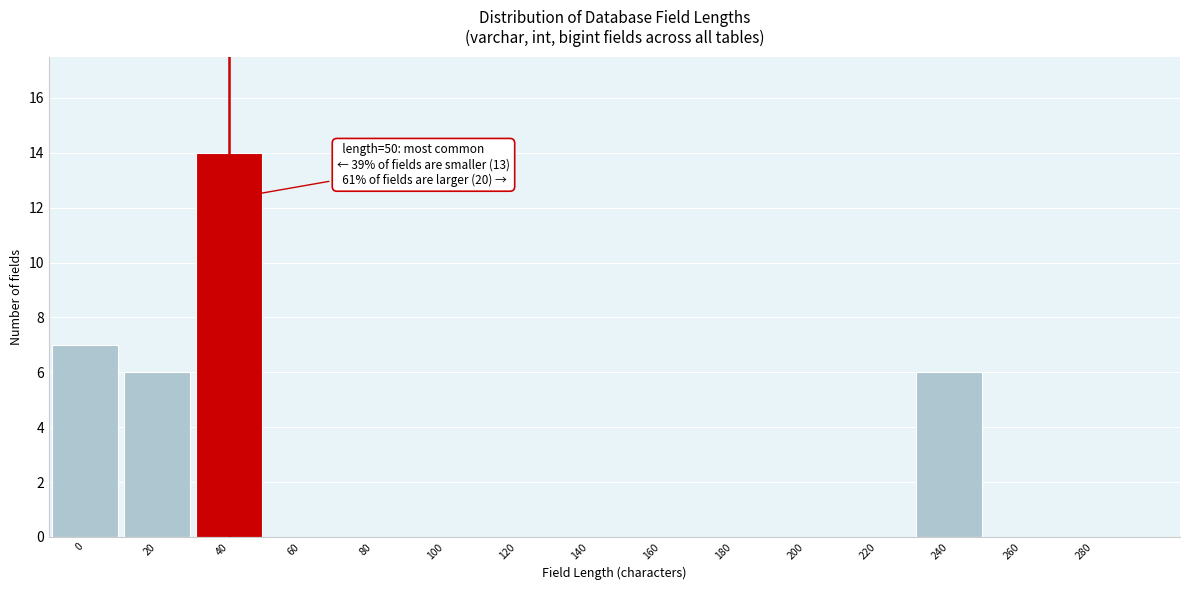

Reading left to right, what are all the values shown in this chart?

0=7	20=6	40=14	60=0	80=0	100=0	120=0	140=0	160=0	180=0	200=0	220=0	240=6	260=0	280=0